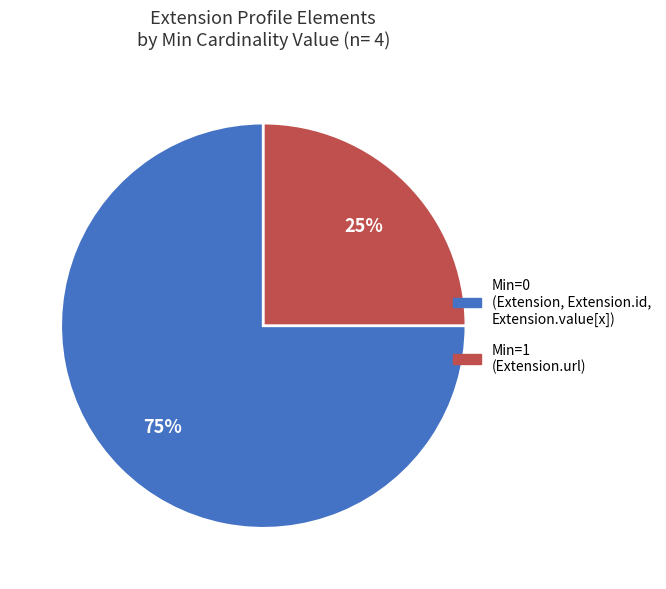

How many segments does this pie chart have?

2